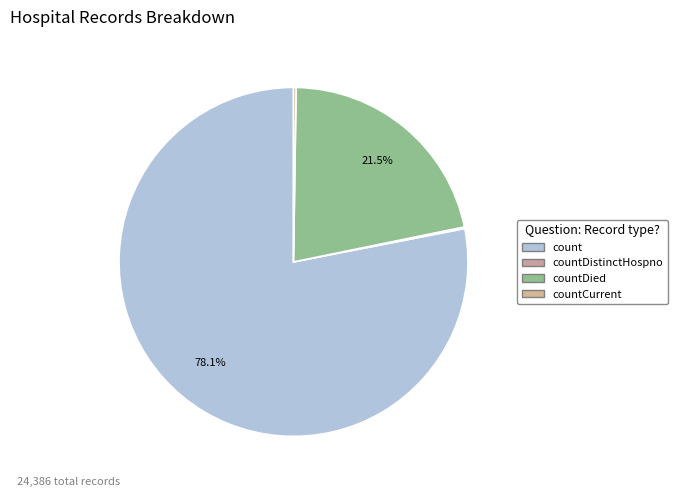

To the nearest percent, what is the difference between the largest and smallest slice percentages?

78%